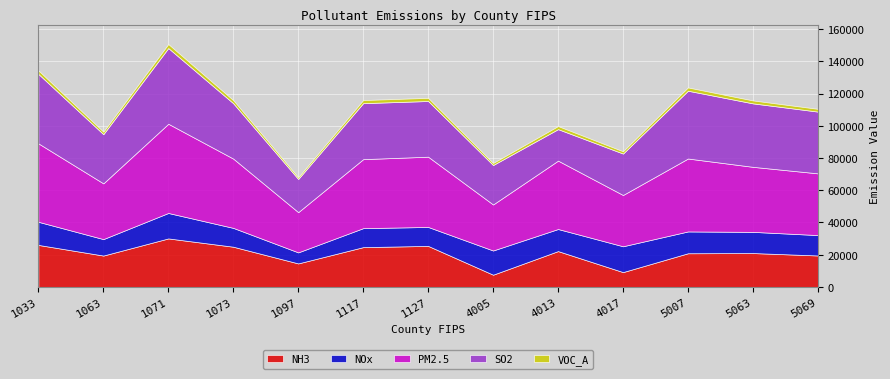

Which series has the largest total across all categories?

PM2.5